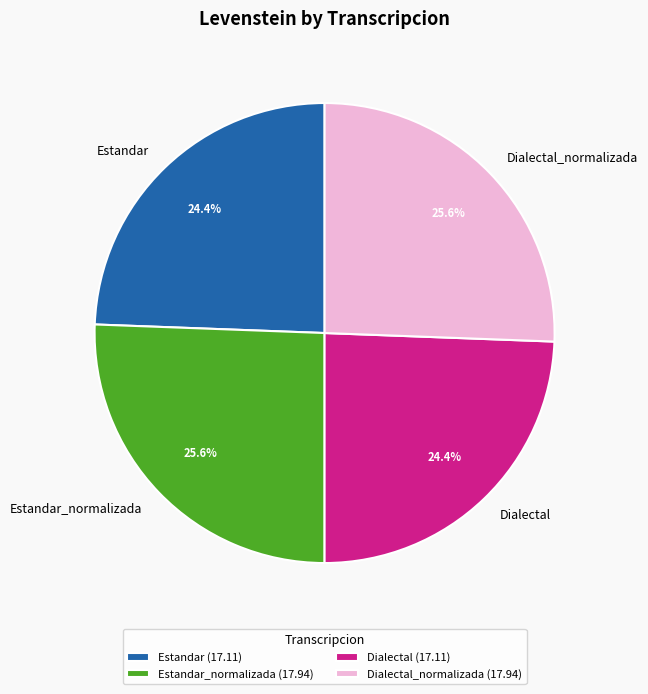

True or false: Dialectal accounts for 24% of the total.

True